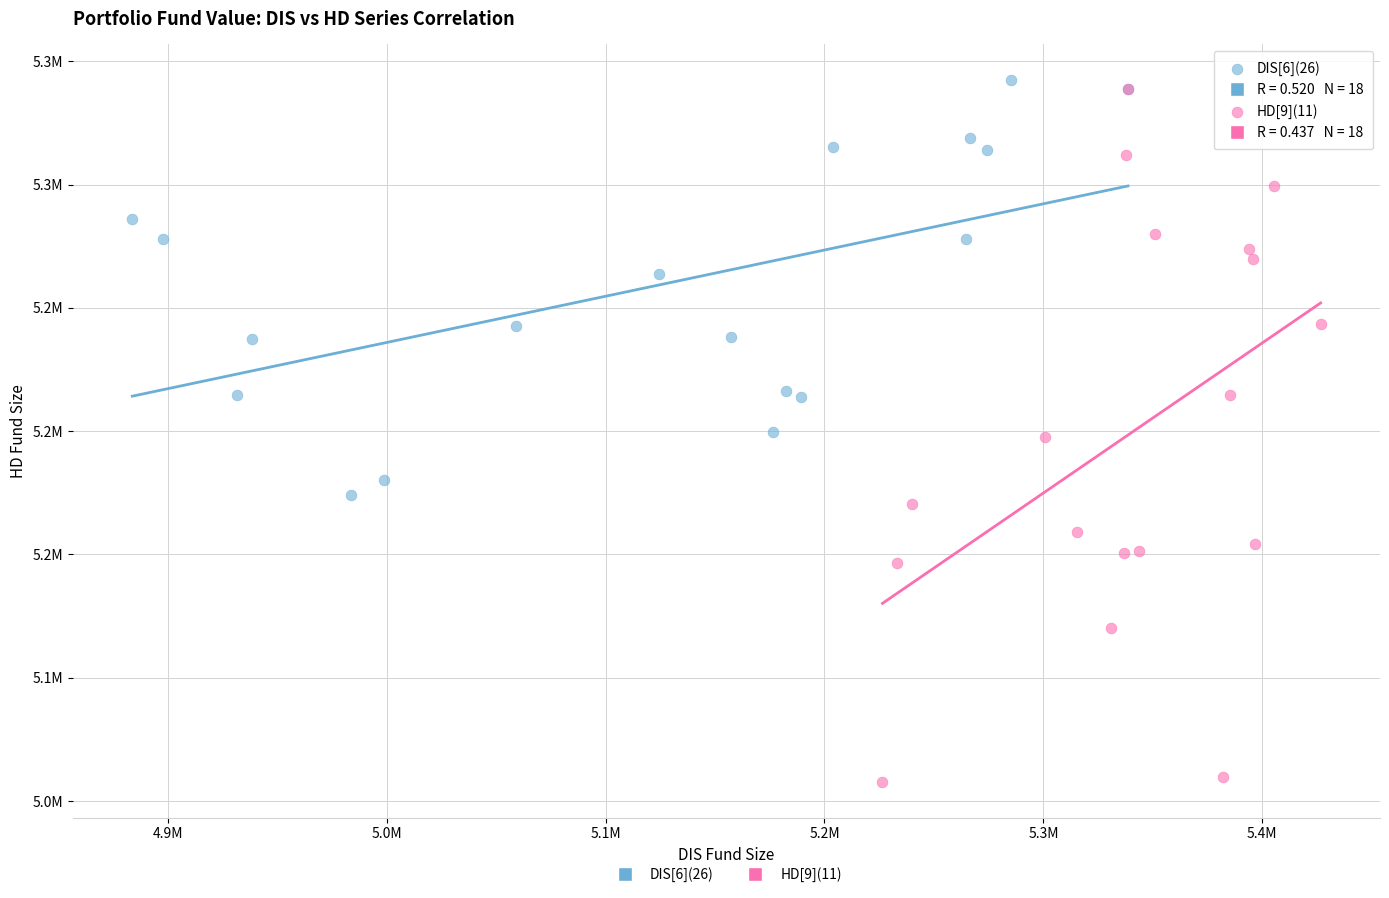

What are all the series names shown in the legend?

DIS[6](26), HD[9](11)